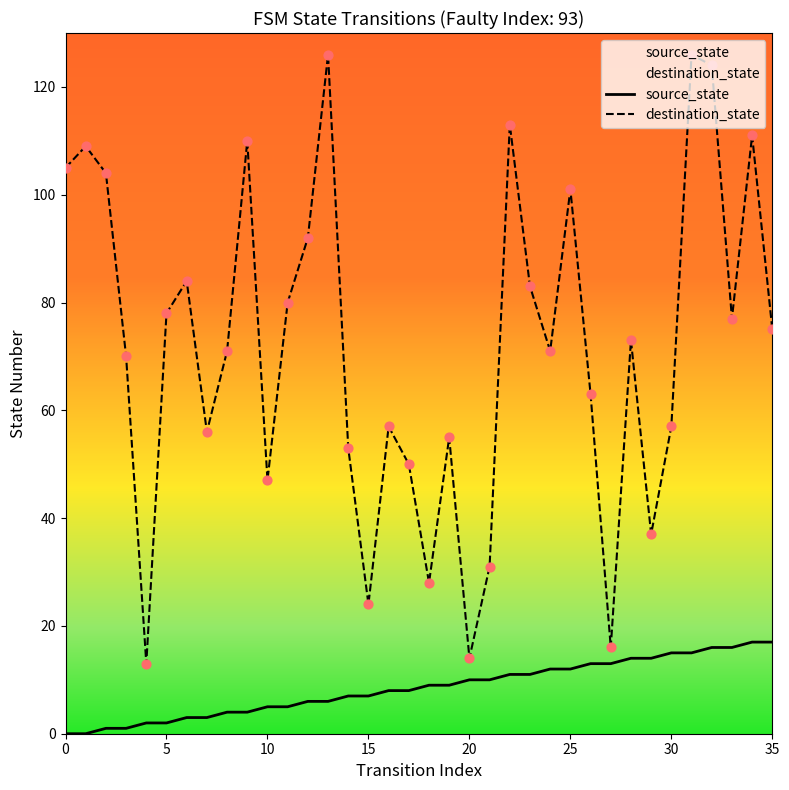

Which series reaches the maximum Y coordinate?

destination_state